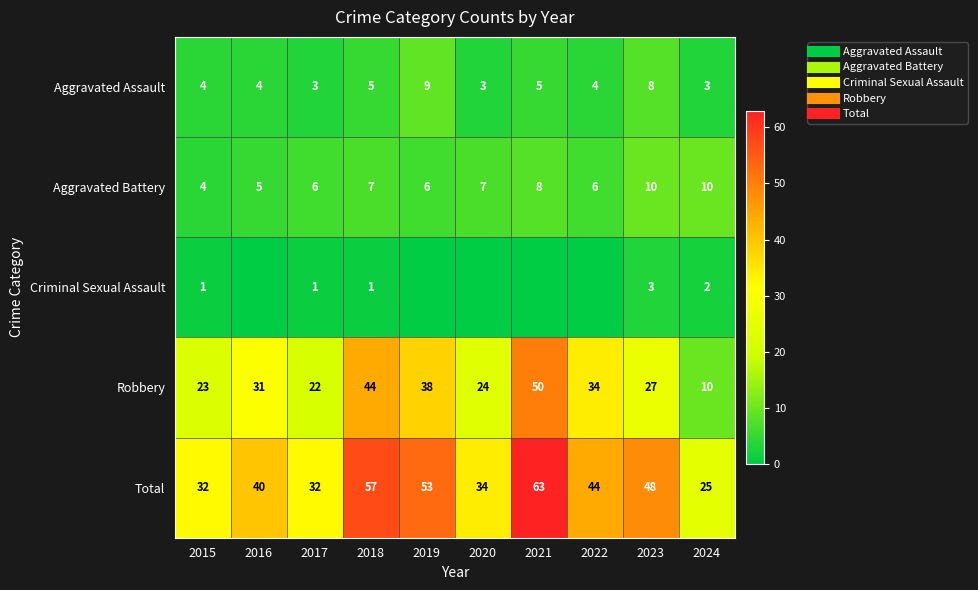

Count the number of categories in the chart.

10